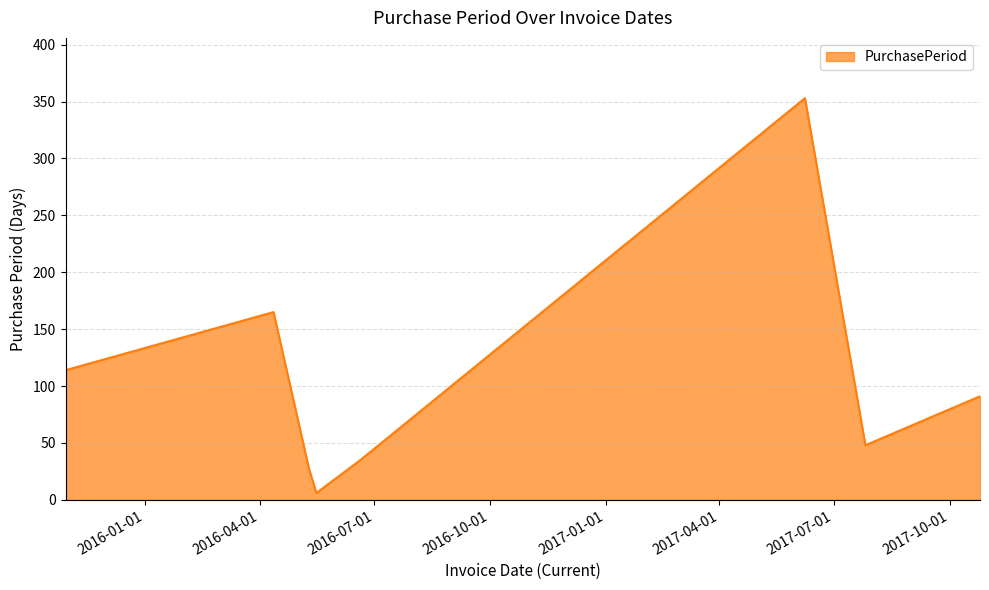

What is the difference between the maximum and minimum values?

347